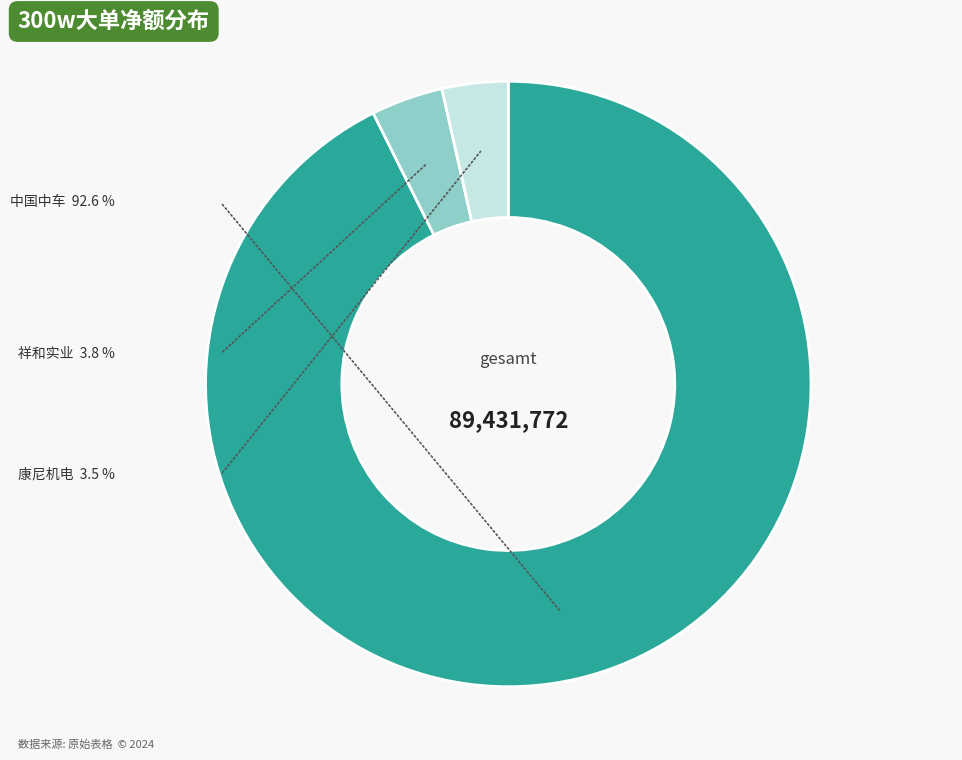

The 603111 康尼机电 slice represents 4% of the pie. True or false?

True